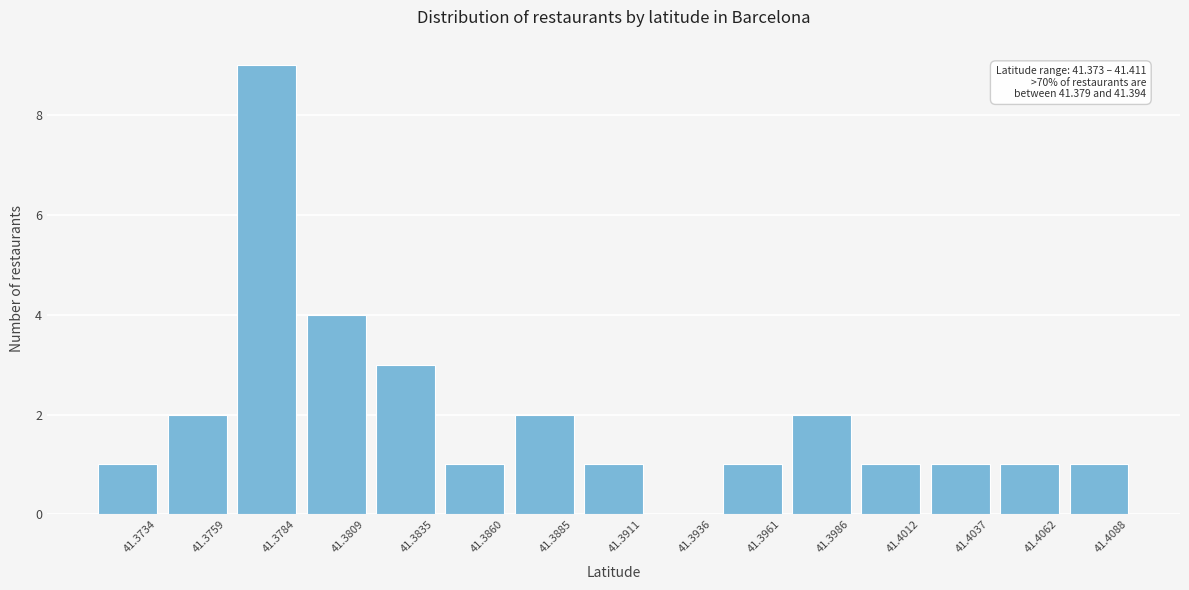

Reading left to right, transcribe all the data shown in this chart.

41.3734=1	41.3759=2	41.3784=9	41.3809=4	41.3835=3	41.3860=1	41.3885=2	41.3911=1	41.3936=0	41.3961=1	41.3986=2	41.4012=1	41.4037=1	41.4062=1	41.4088=1